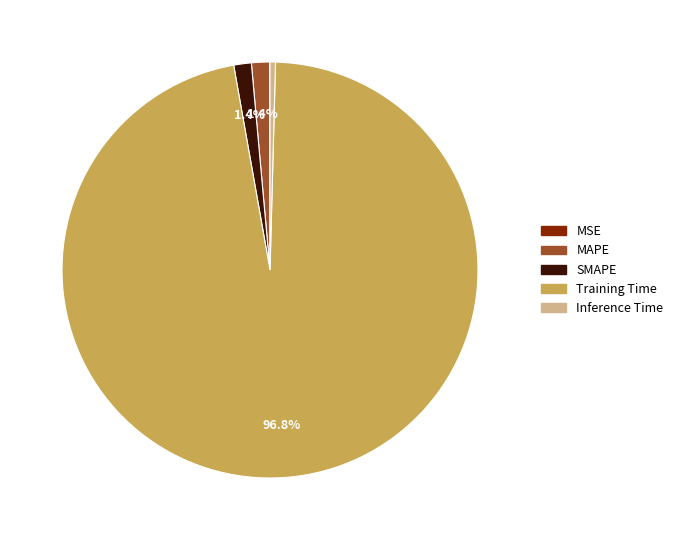

What is the majority slice?

Training Time